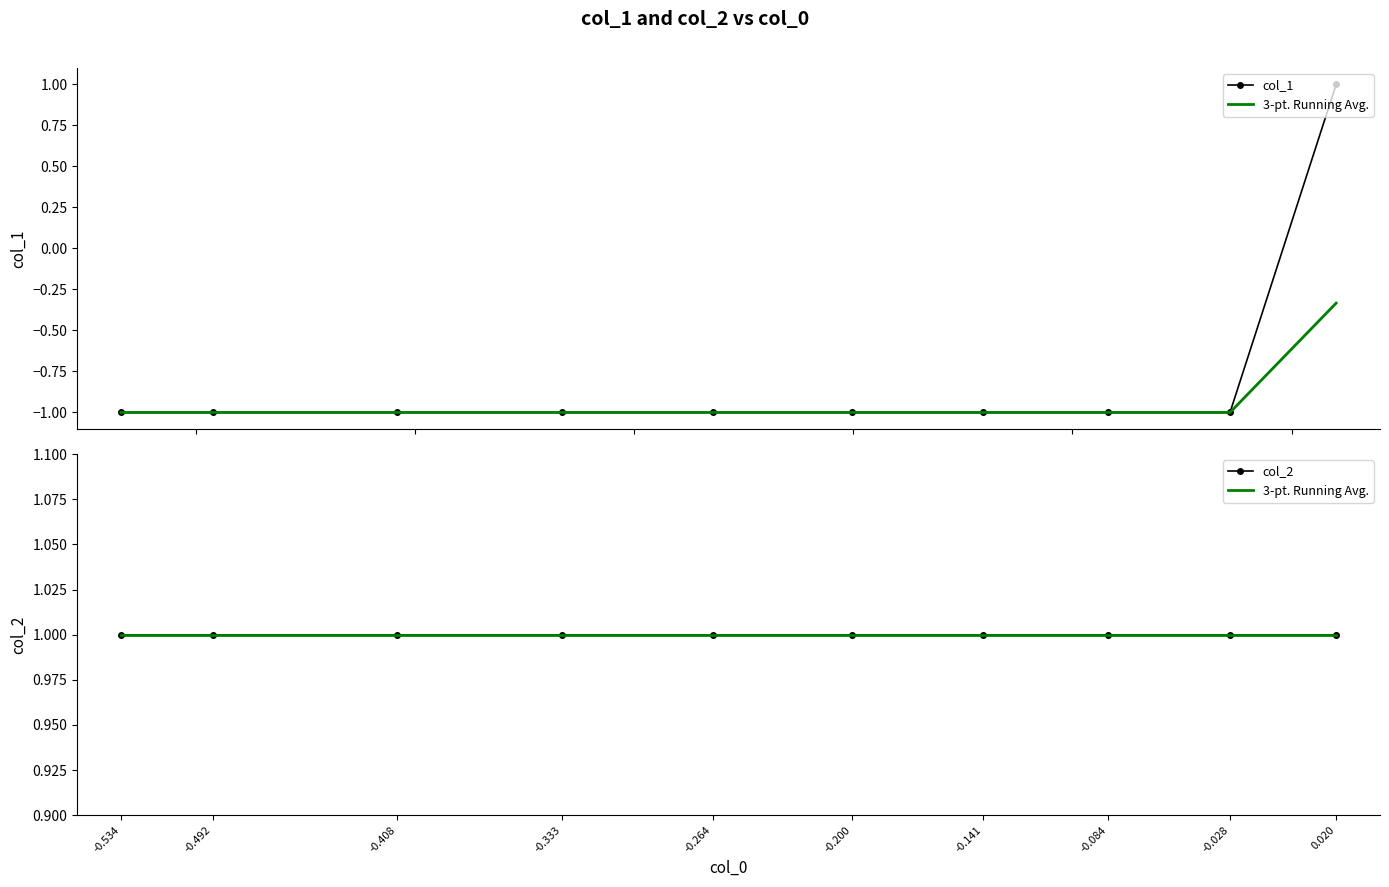

What is the total value across all series at -0.264?

1